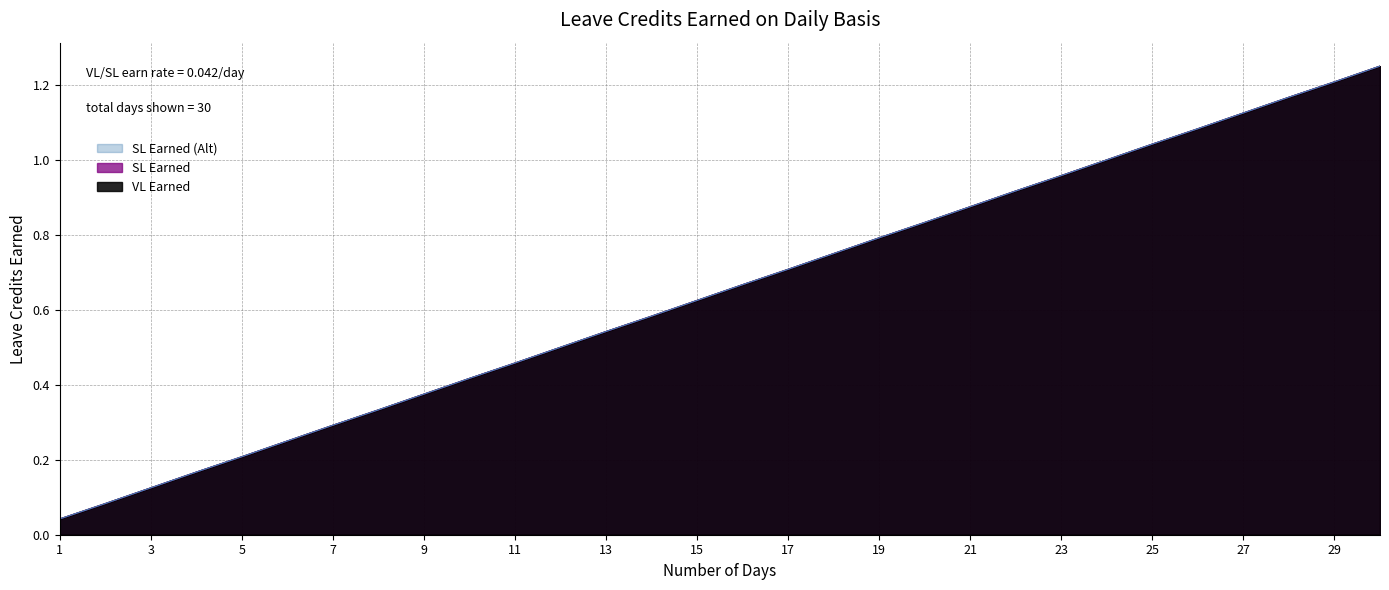

True or false: VL Earned and SL Earned cross at least once.

False